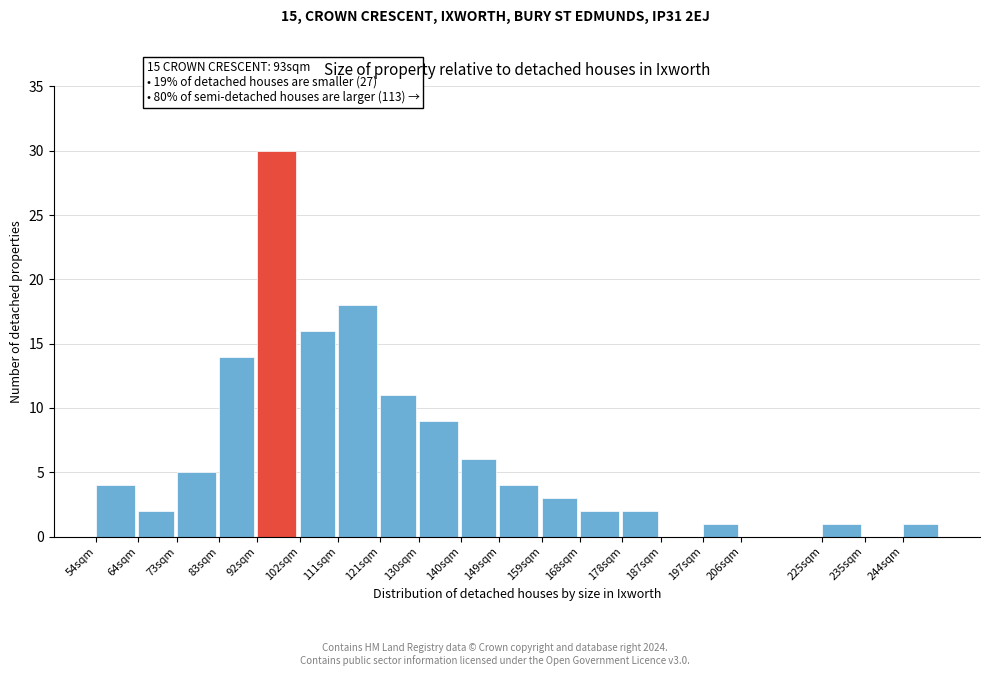

Reading right to left, what are all the values shown in this chart?

244sqm=1	235sqm=0	225sqm=1	206sqm=0	197sqm=1	187sqm=0	178sqm=2	168sqm=2	159sqm=3	149sqm=4	140sqm=6	130sqm=9	121sqm=11	111sqm=18	102sqm=16	92sqm=30	83sqm=14	73sqm=5	64sqm=2	54sqm=4